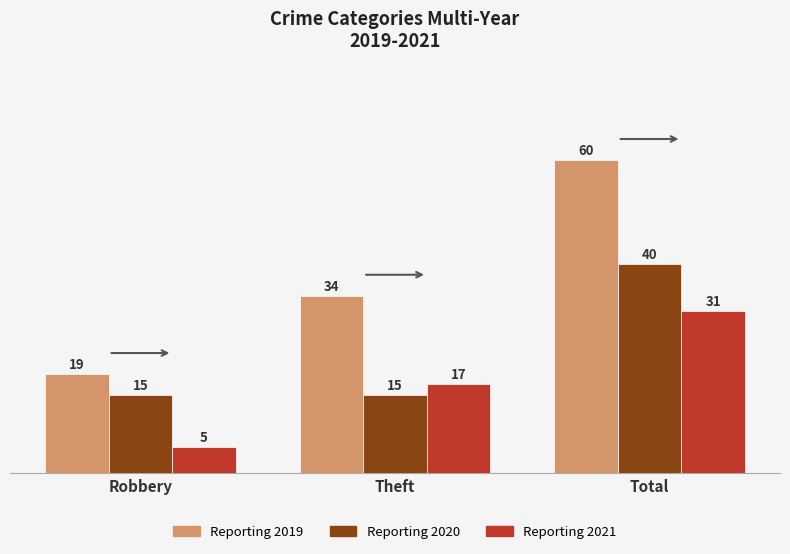

What is the spread (max minus min) of values at Robbery?

14